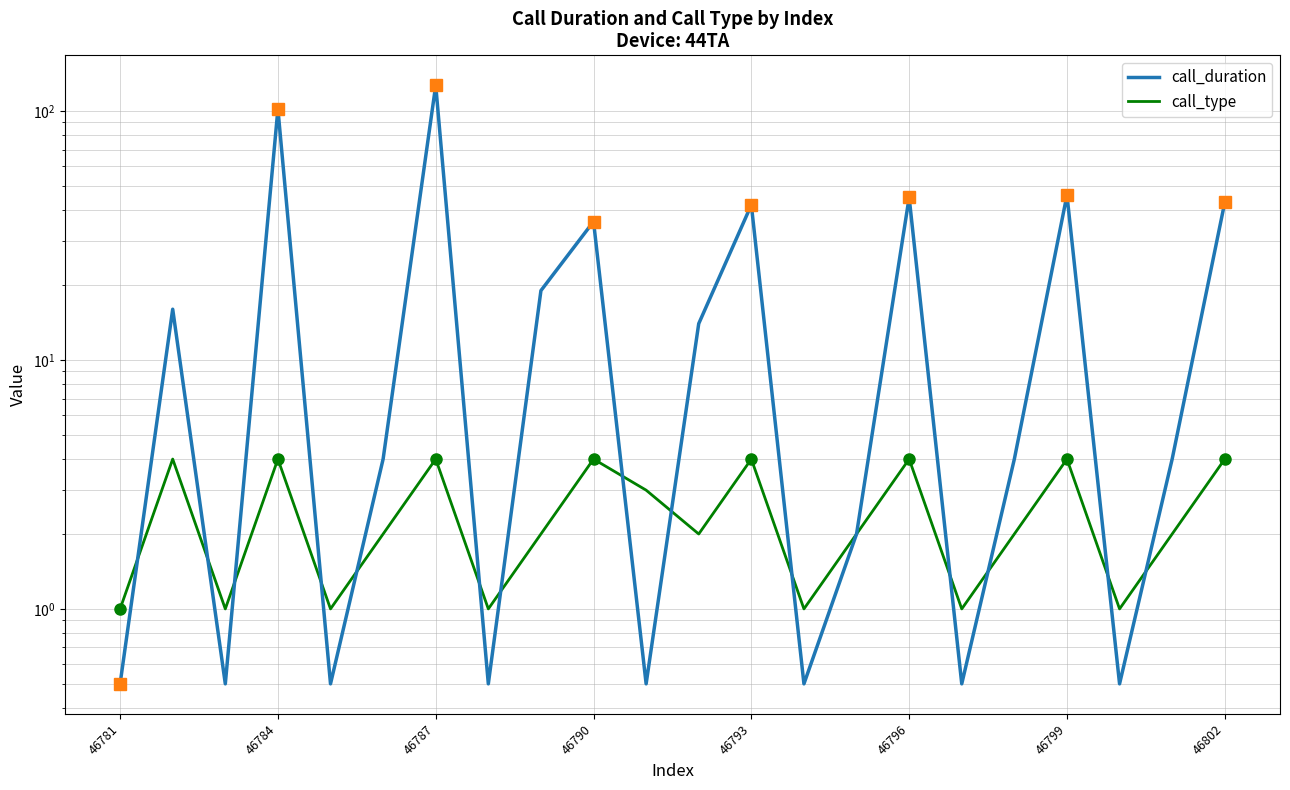

How many categories are shown in the chart?

22